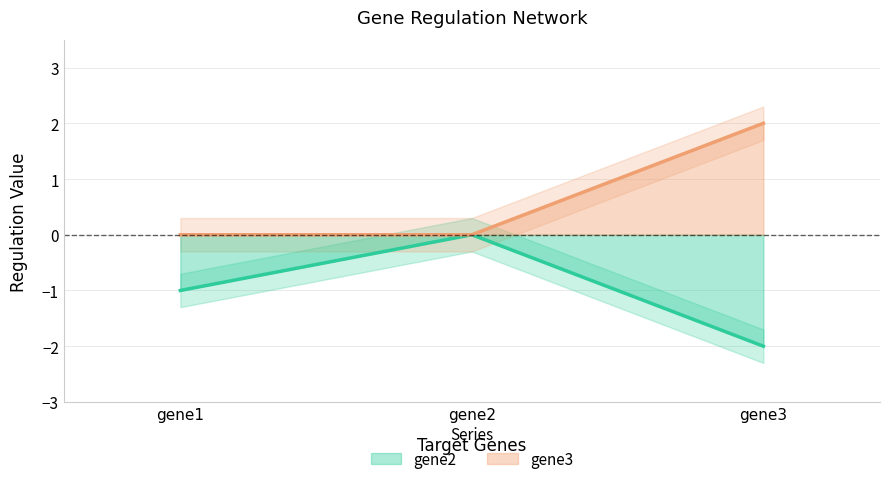

What is the sum of the gene2 values at gene1 and gene3?

-3